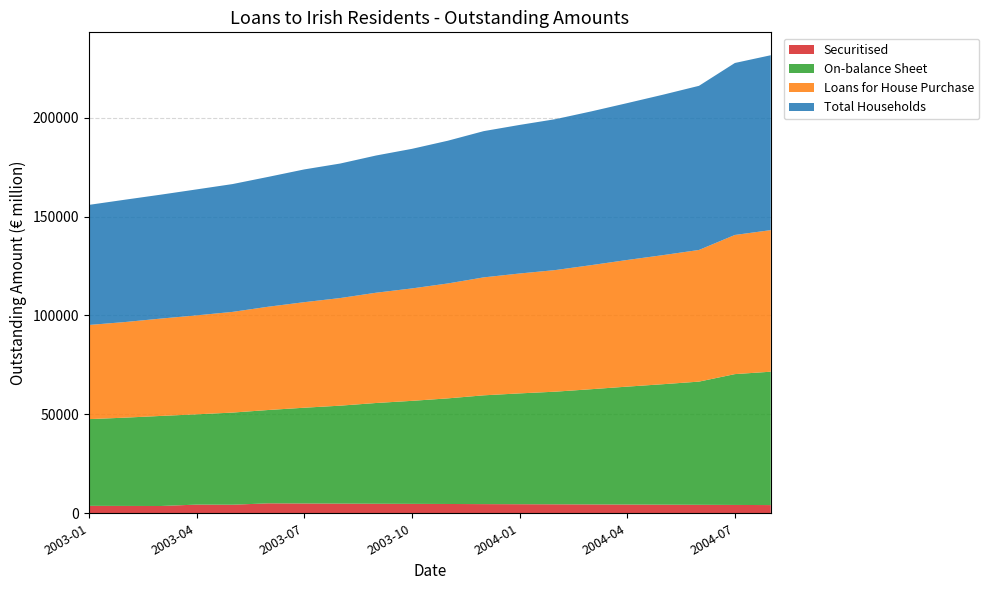

What are all the series names shown in the legend?

Securitised, On-balance Sheet, Loans for House Purchase, Total Households